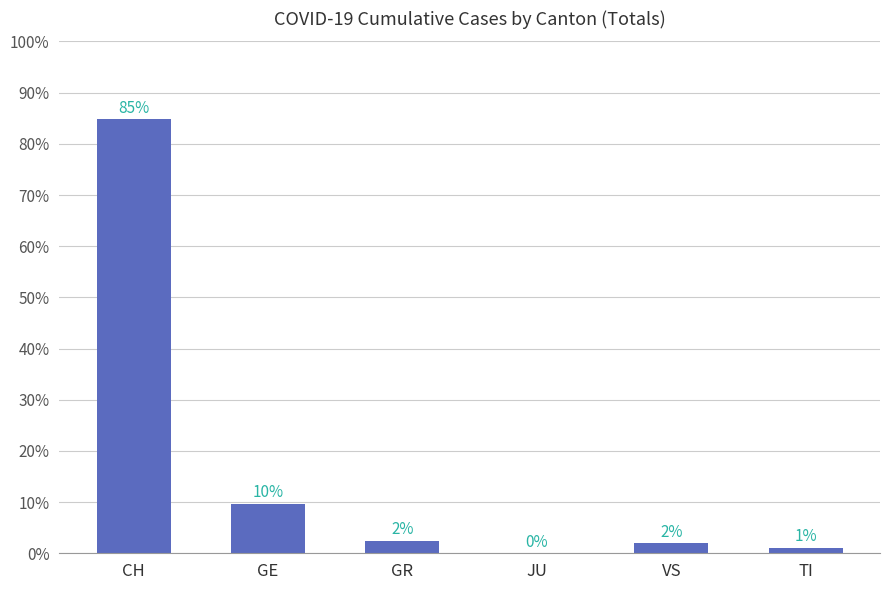

True or false: the data shows 0.3 at TI.

False